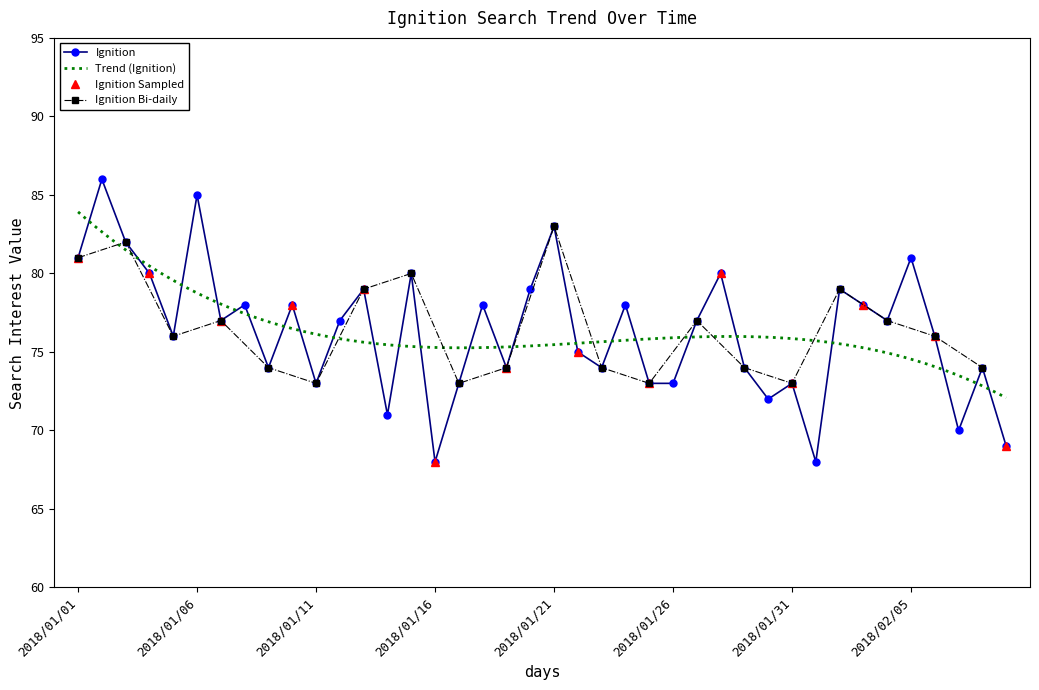

What is the difference between the values at 2018/01/28 and 2018/01/29?

6